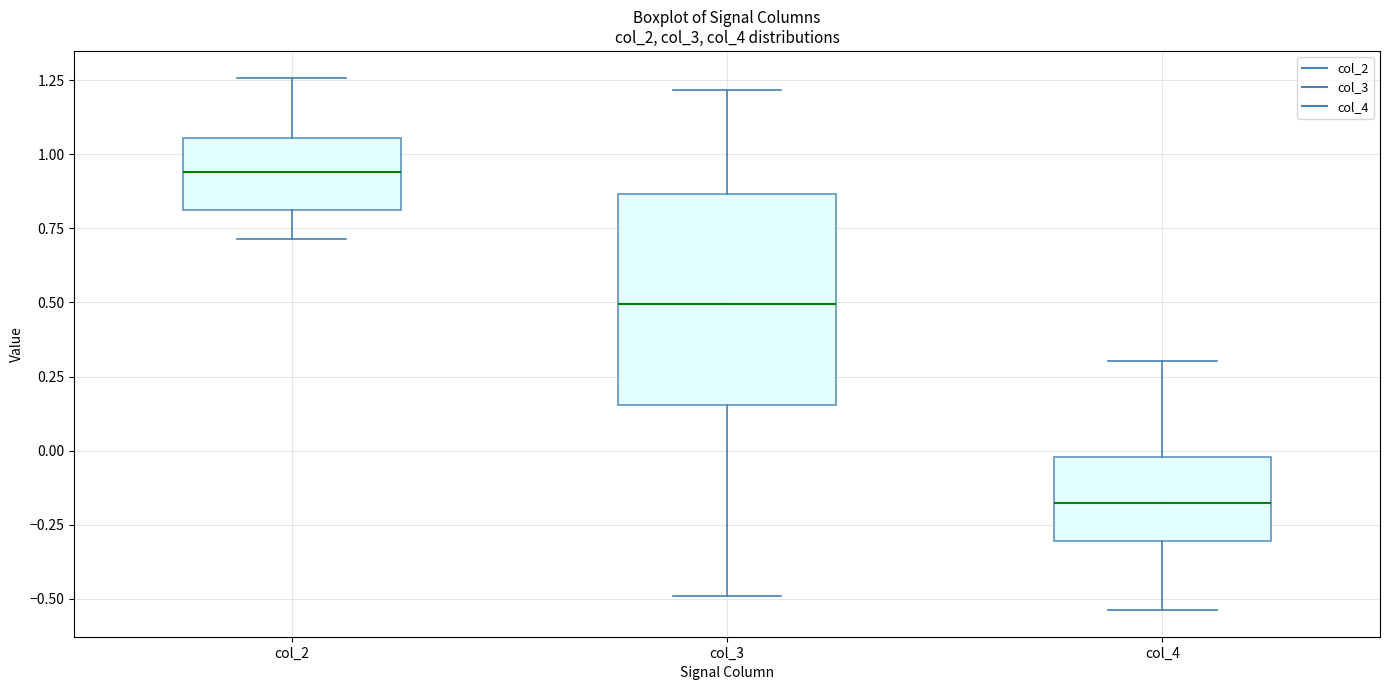

Reading left to right, transcribe this box plot: for each box, give where its median line is, the range the box spans, and where its two whiskers end, as read against the y-axis. The values are not printed on the chart, so give them approximately, as read against the axis.

col_2: median 0.95, box 0.80 to 1.05, whiskers 0.70 to 1.25
col_3: median 0.50, box 0.15 to 0.85, whiskers -0.50 to 1.20
col_4: median -0.20, box -0.30 to 0.00, whiskers -0.55 to 0.30